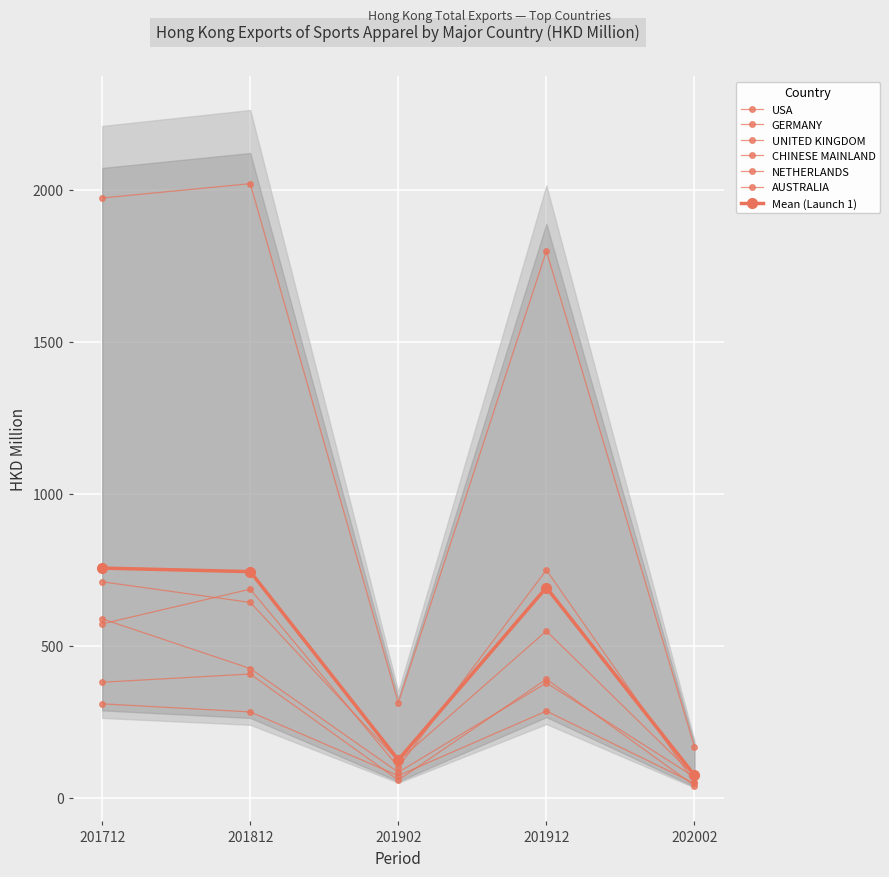

Which series has the largest total across all categories?

USA